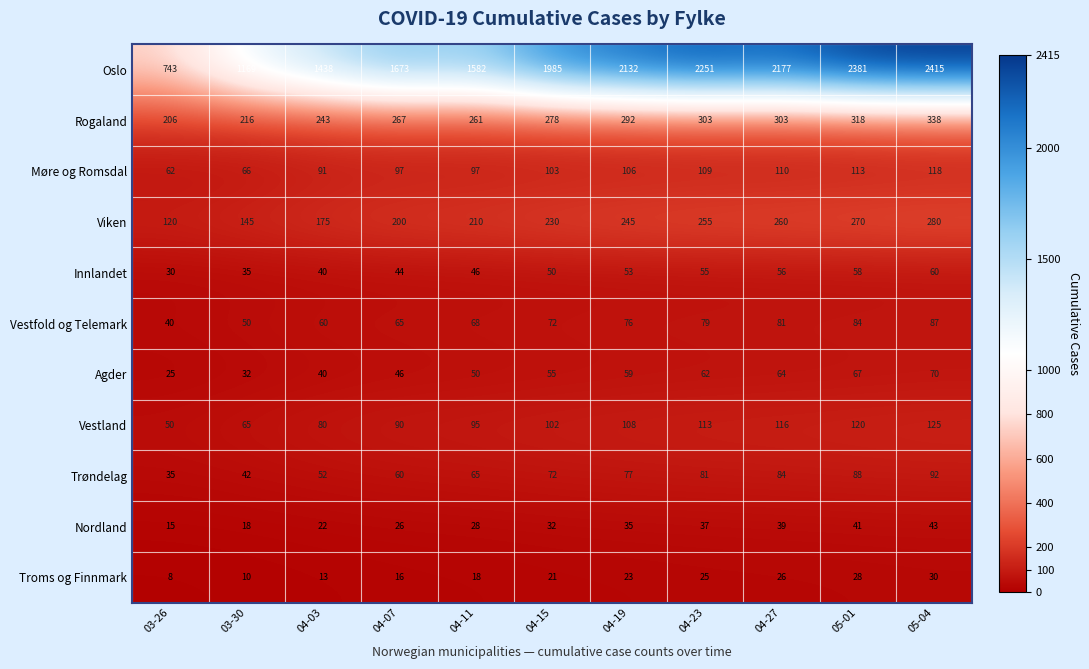

At 03-26, list the series in order from largest to smallest.

Oslo, Rogaland, Viken, Møre og Romsdal, Vestland, Vestfold og Telemark, Trøndelag, Innlandet, Agder, Nordland, Troms og Finnmark